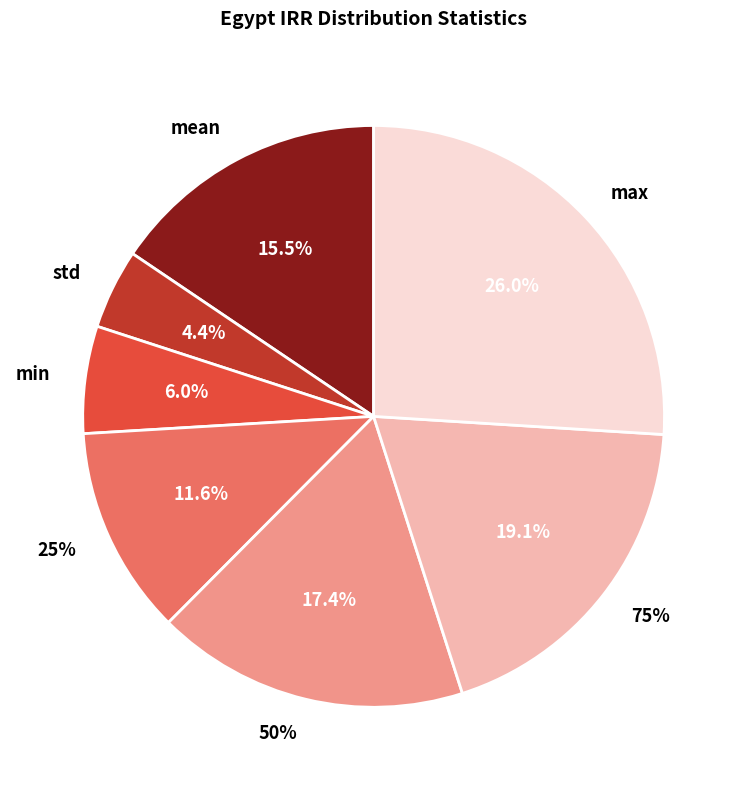

What is the ratio of the value at 50% to the value at 75%?

0.9